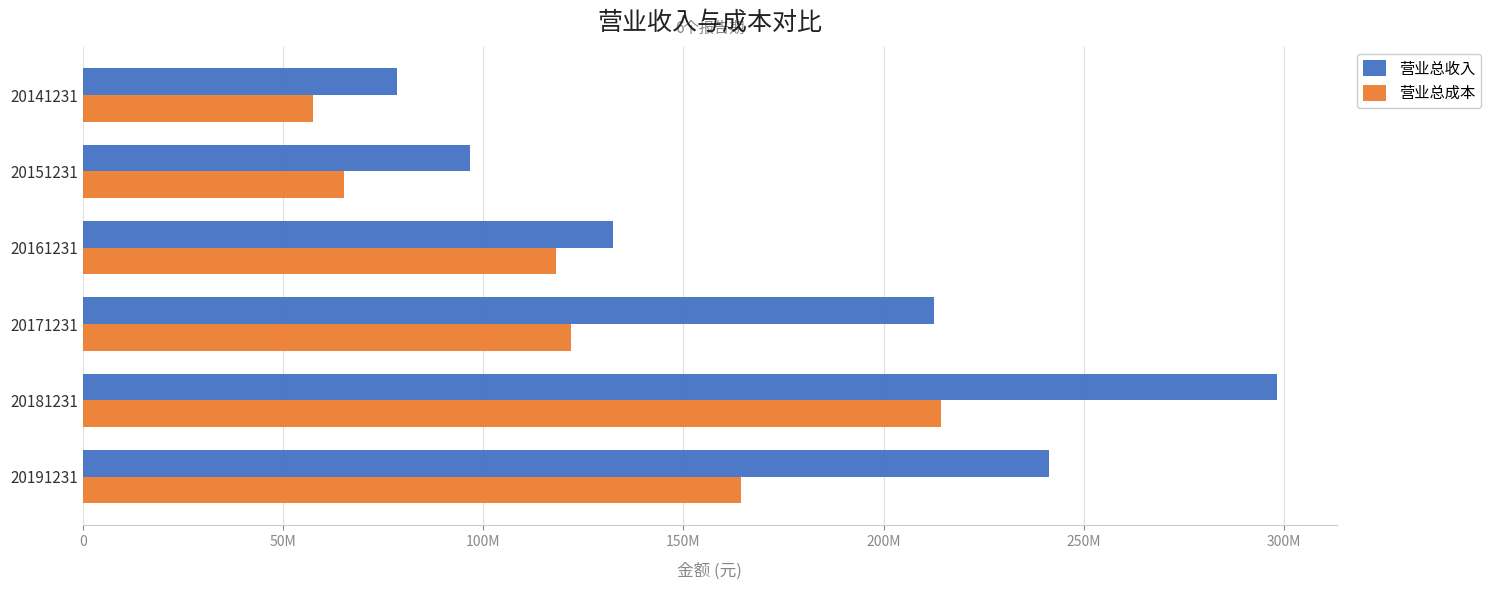

What is the sum of all 营业总收入 values?

1059951760.3